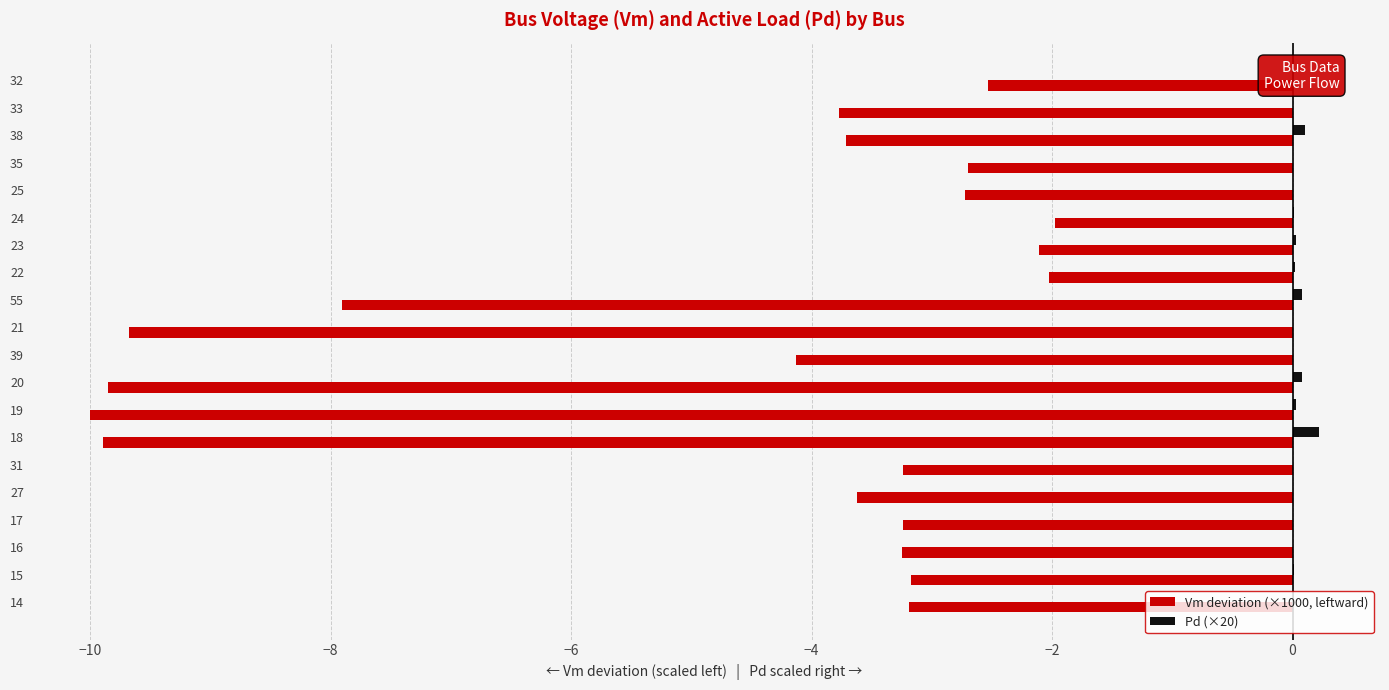

What is the total value across all series at 21?

-9.7